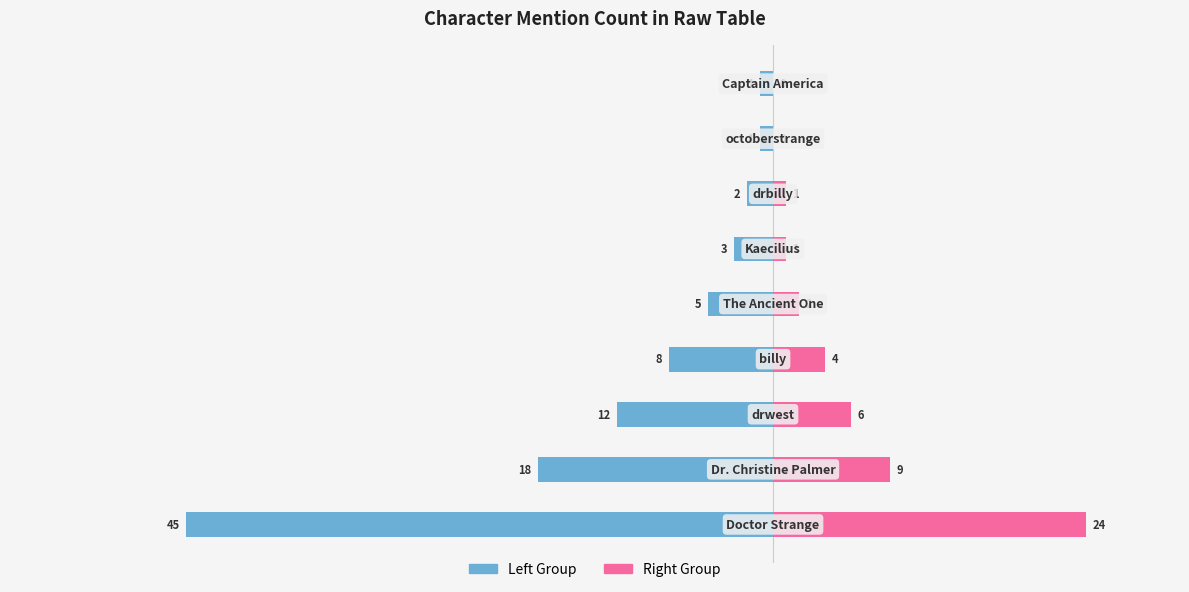

The value of Left Group at 5 is -3. True or false?

True